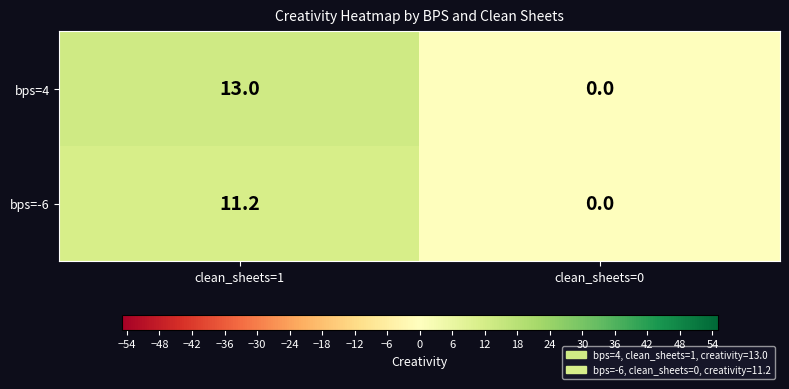

At how many categories does at least one series exceed 3?

1